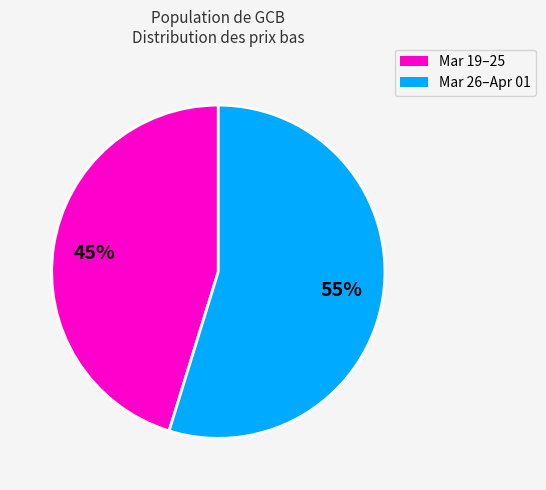

To the nearest percent, what is the difference between the largest and smallest slice percentages?

10%